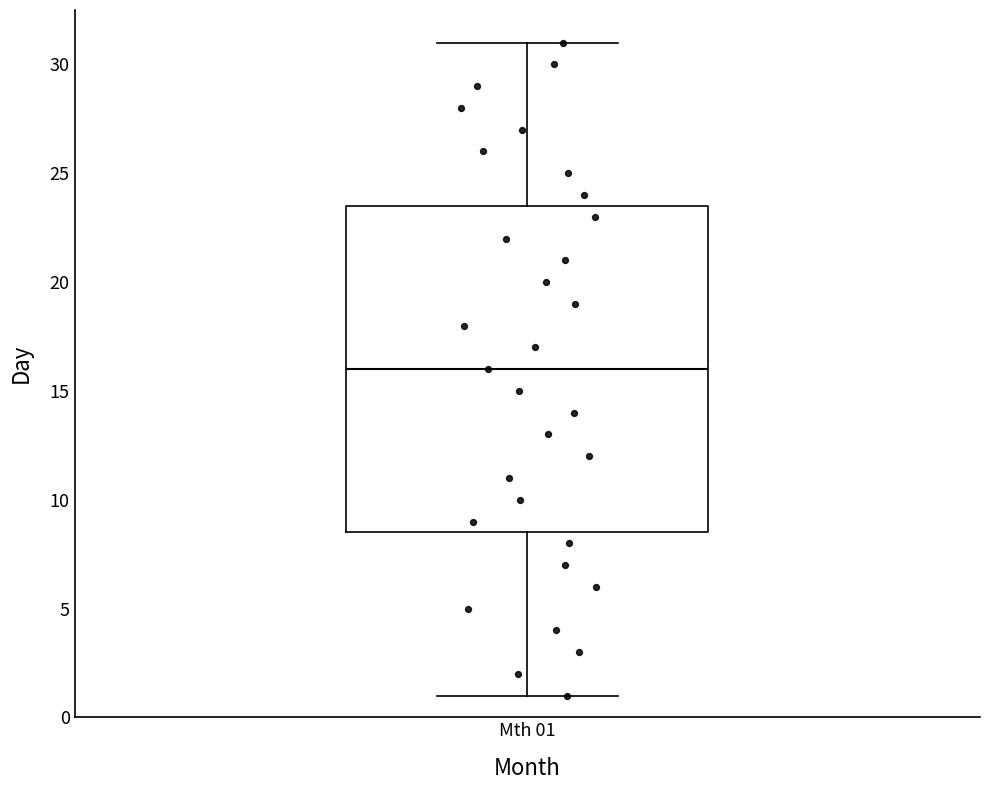

Transcribe this box plot: give where the median line is, the range the box spans, and where the two whiskers end, as read against the y-axis. The values are not printed on the chart, so give them approximately, as read against the axis.

median 16.0, box 8.5 to 23.5, whiskers 1.0 to 31.0